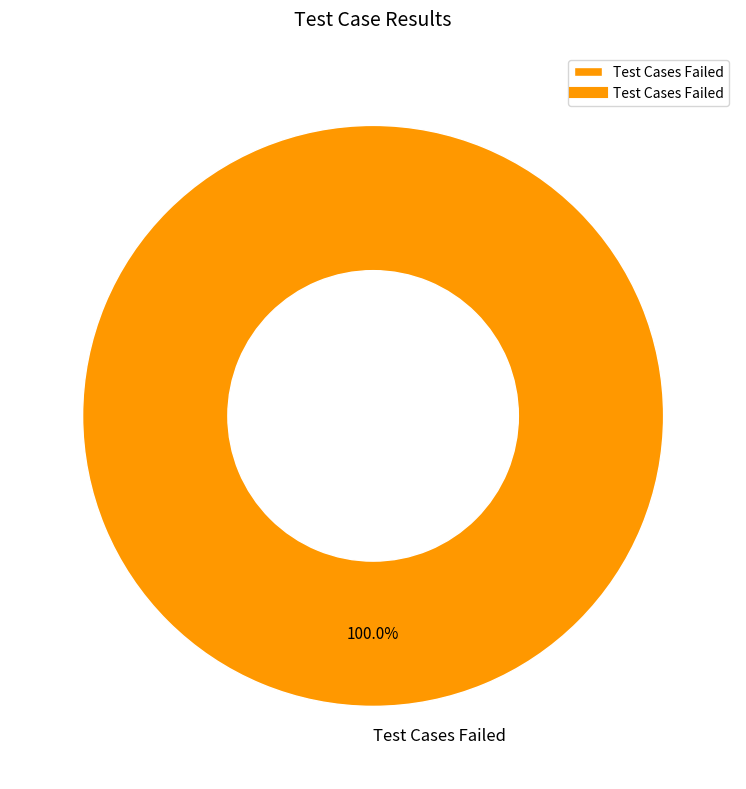

Rank the categories by value from lowest to highest.

Test Cases Failed